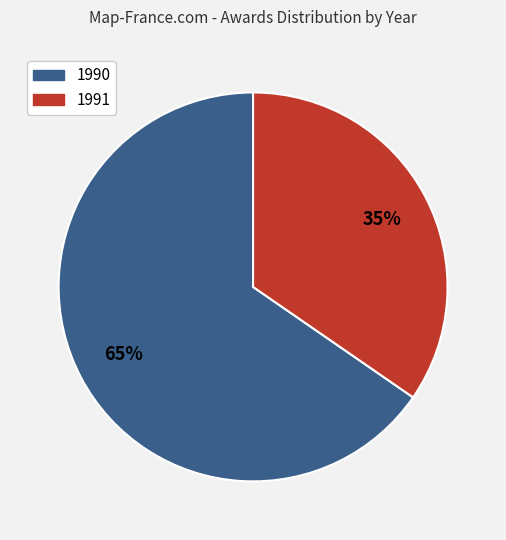

Rank the categories by value from highest to lowest.

1990, 1991